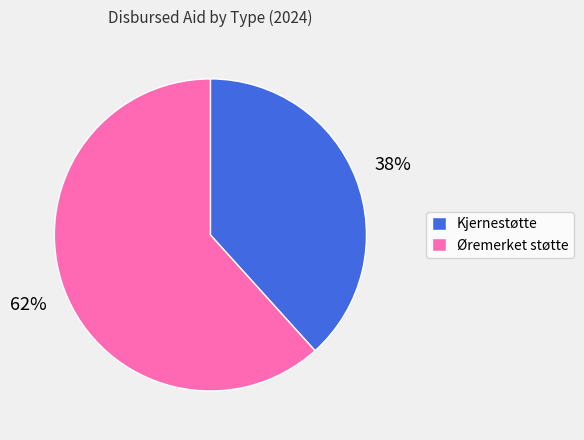

To the nearest percent, what is the combined percentage of Kjernestøtte and Øremerket støtte?

100%